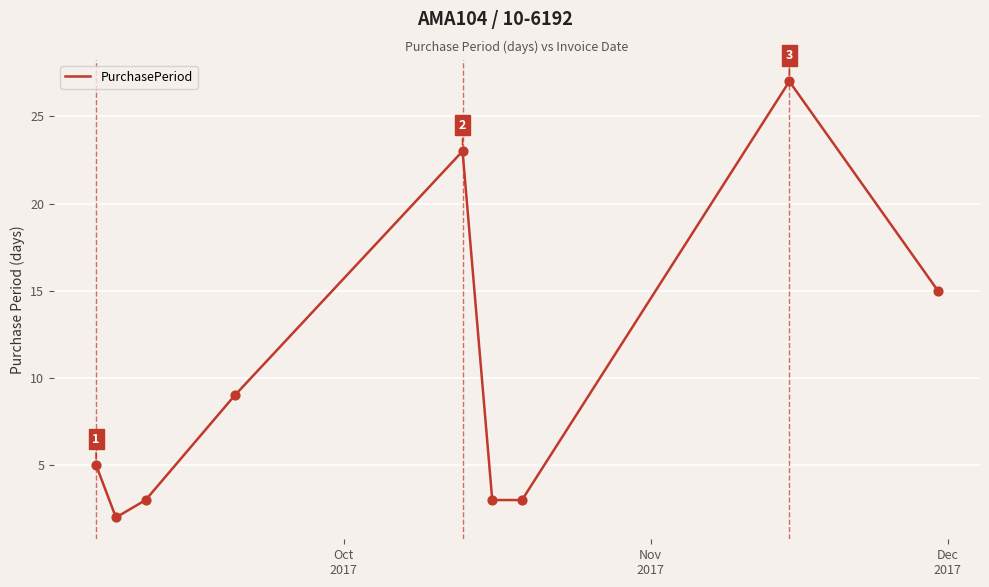

What is the maximum value shown in the chart?

27